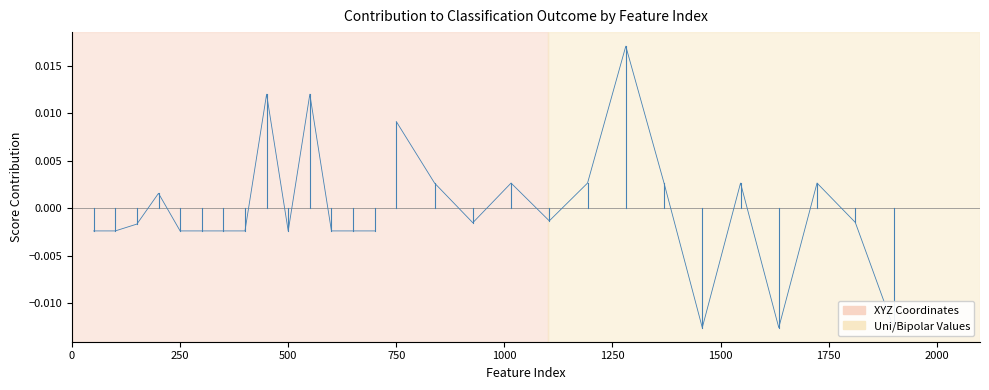

Where is the first local minimum for gbif_id?

500